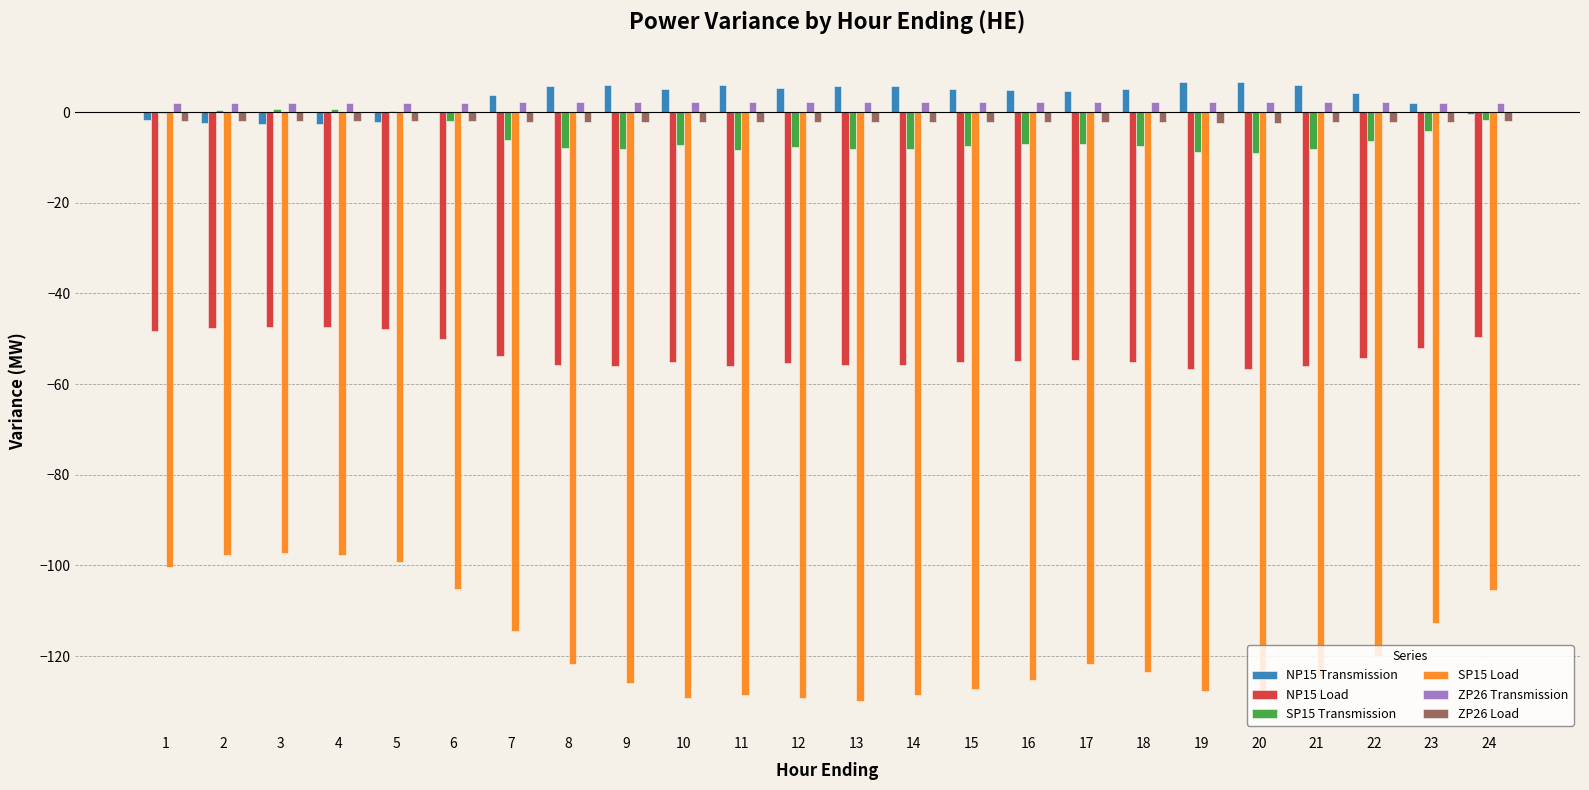

The value of SP15 Load at 21 is -124.4. True or false?

True